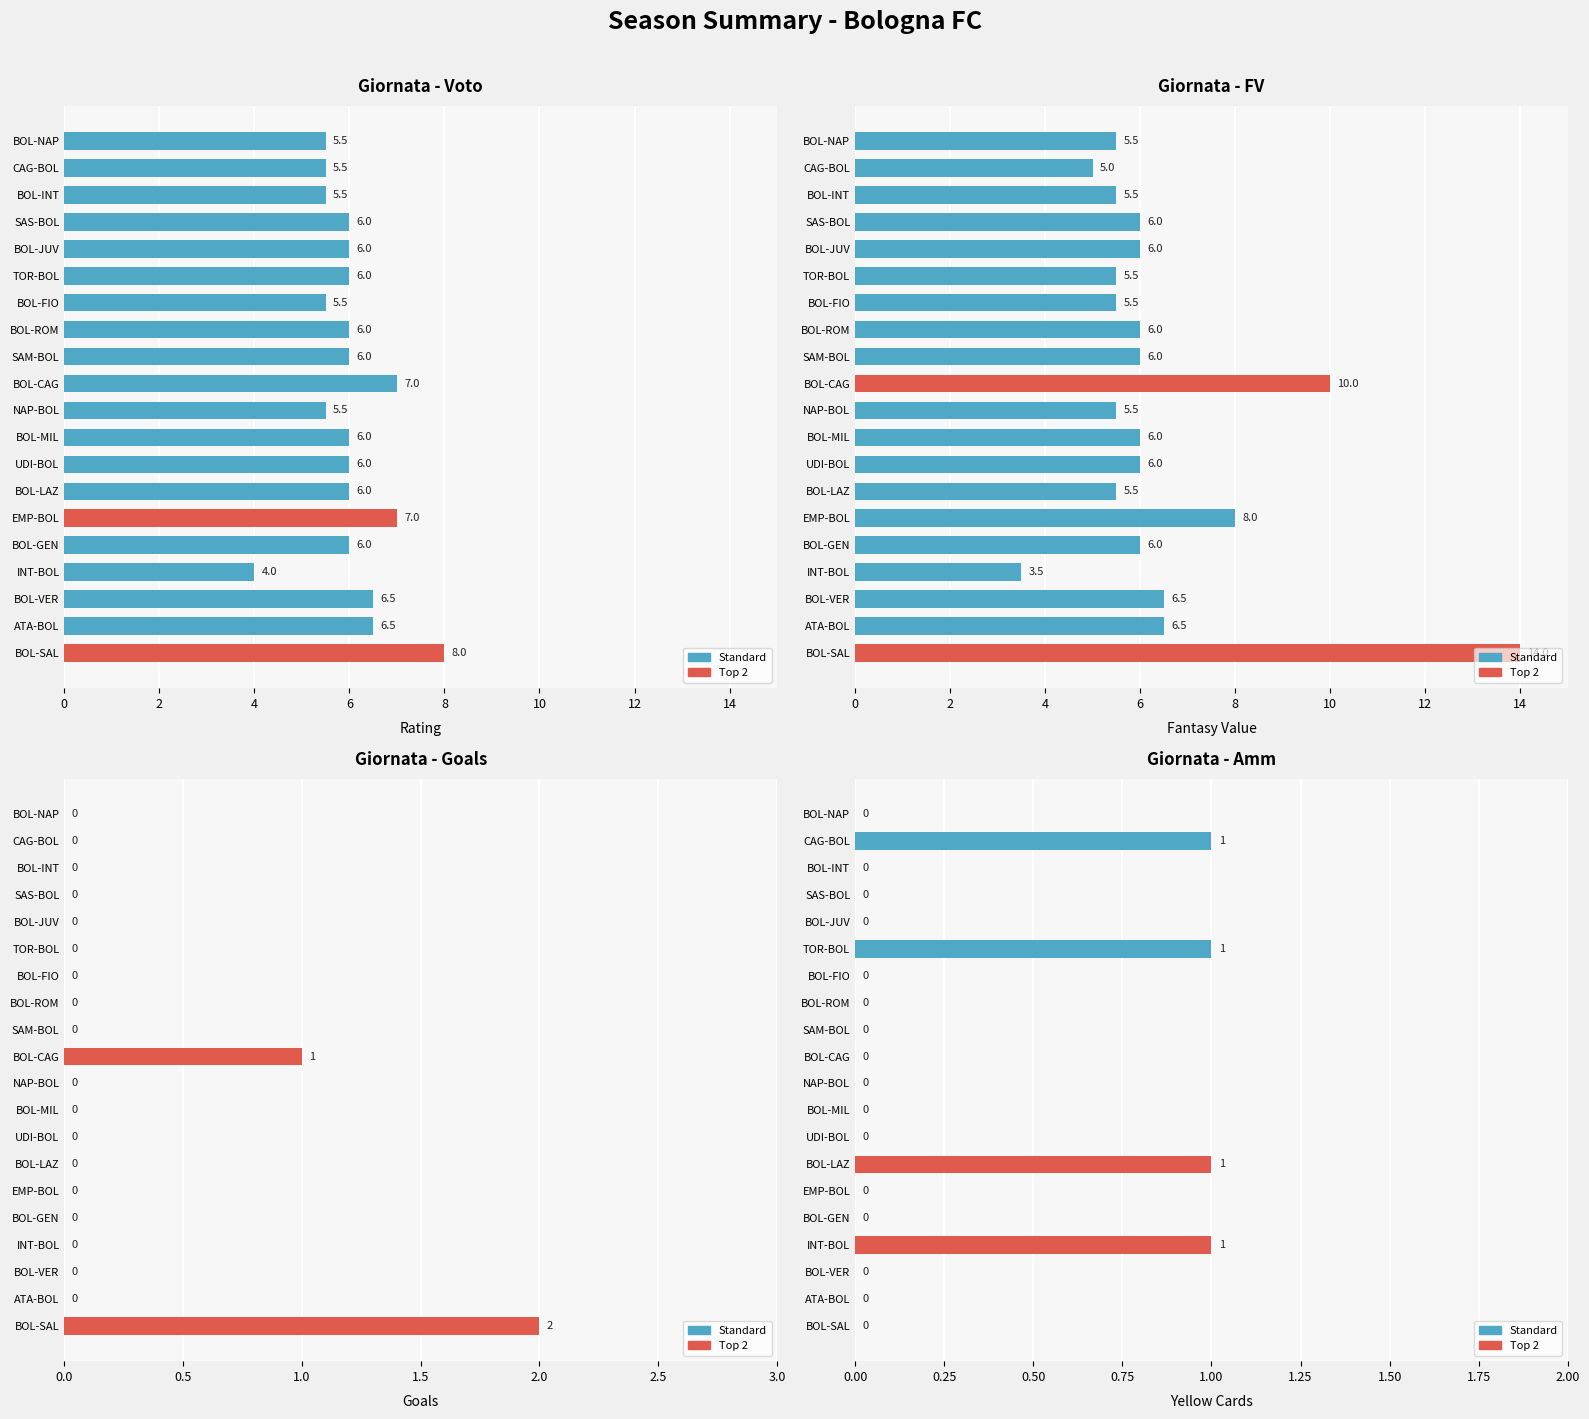

What is the difference between the highest and lowest values at 14?

6.0